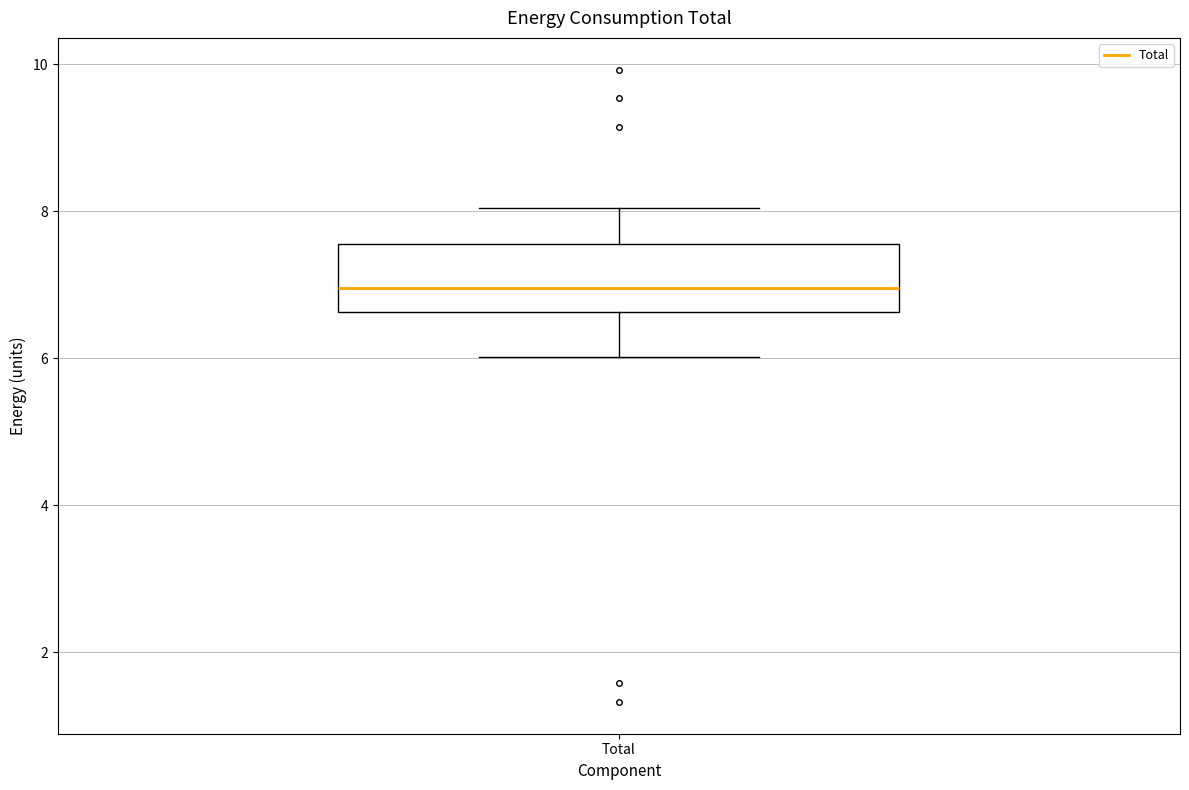

Transcribe this box plot: give where the median line is, the range the box spans, and where the two whiskers end, as read against the y-axis. The values are not printed on the chart, so give them approximately, as read against the axis.

median 7.0, box 6.6 to 7.6, whiskers 6.0 to 8.0